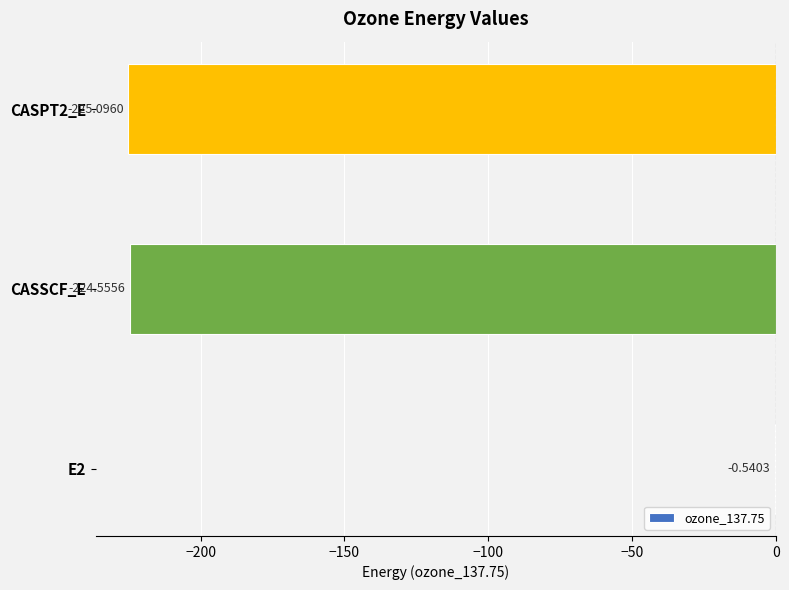

Which has a higher value, CASPT2_E or E2?

E2